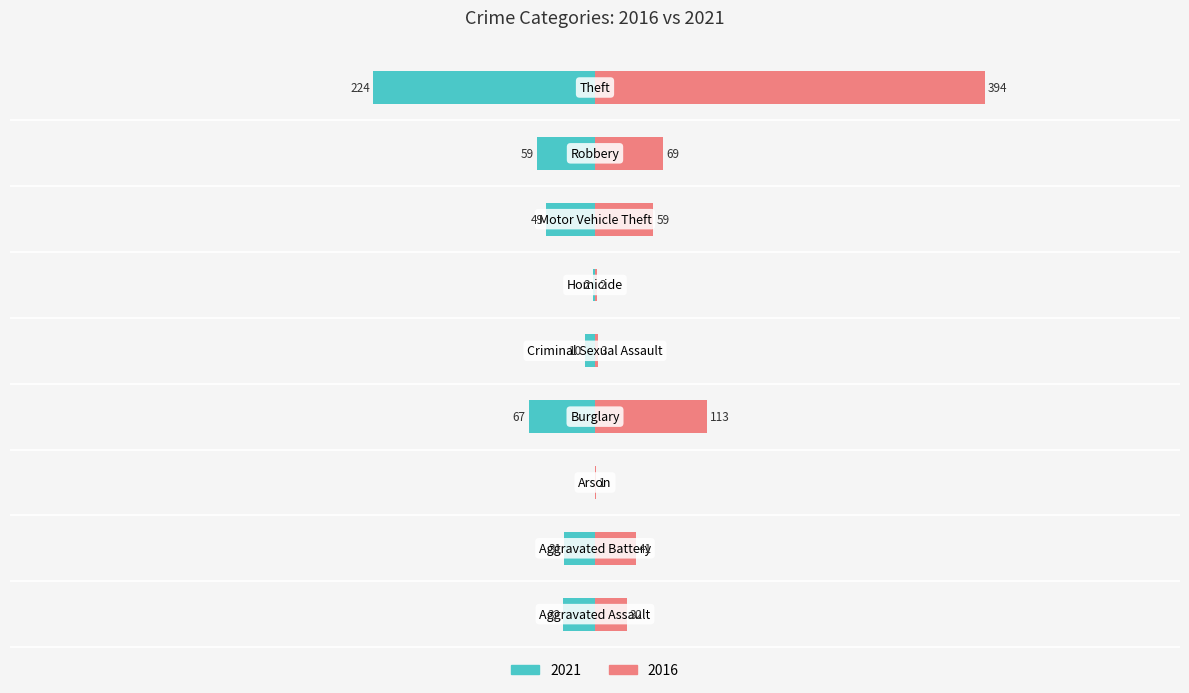

What is the sum of the 2016 values at Robbery and Criminal Sexual Assault?

72